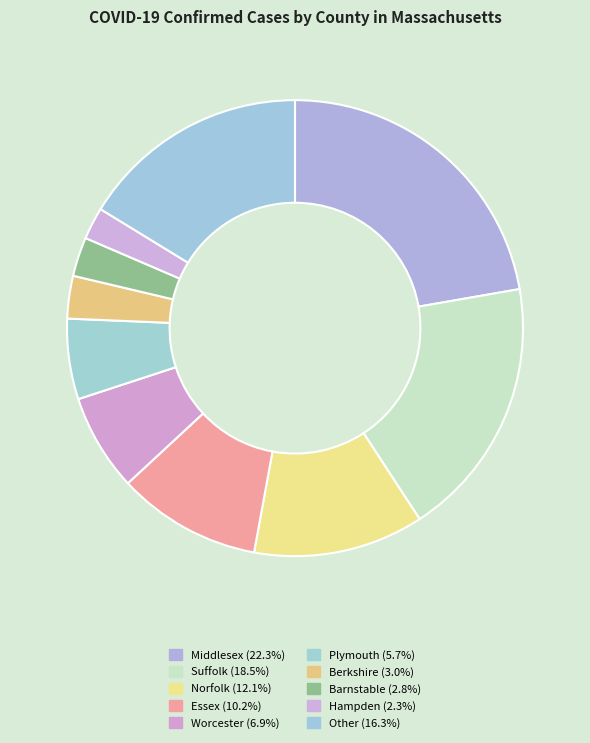

How many segments does this pie chart have?

10